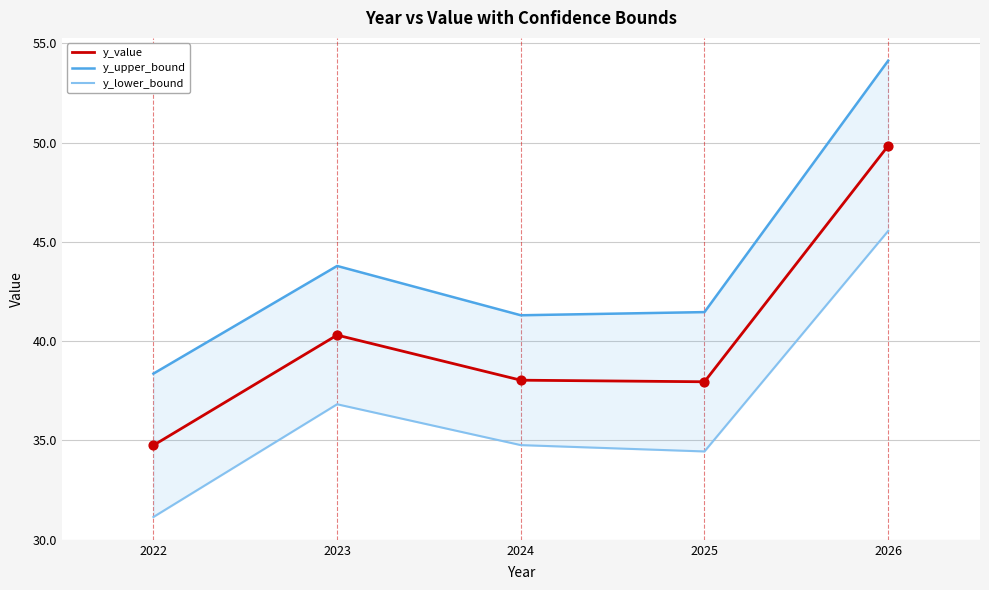

Is the value of y_value at 2026 greater than the value of y_upper_bound at 2025?

Yes